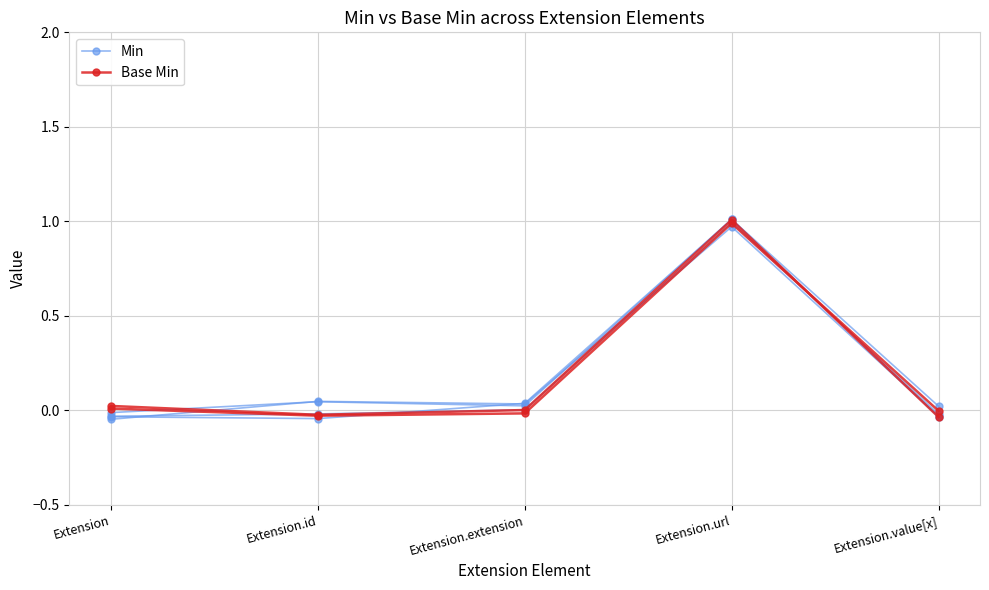

List the series in order of their peak value, highest first.

Min, Base Min